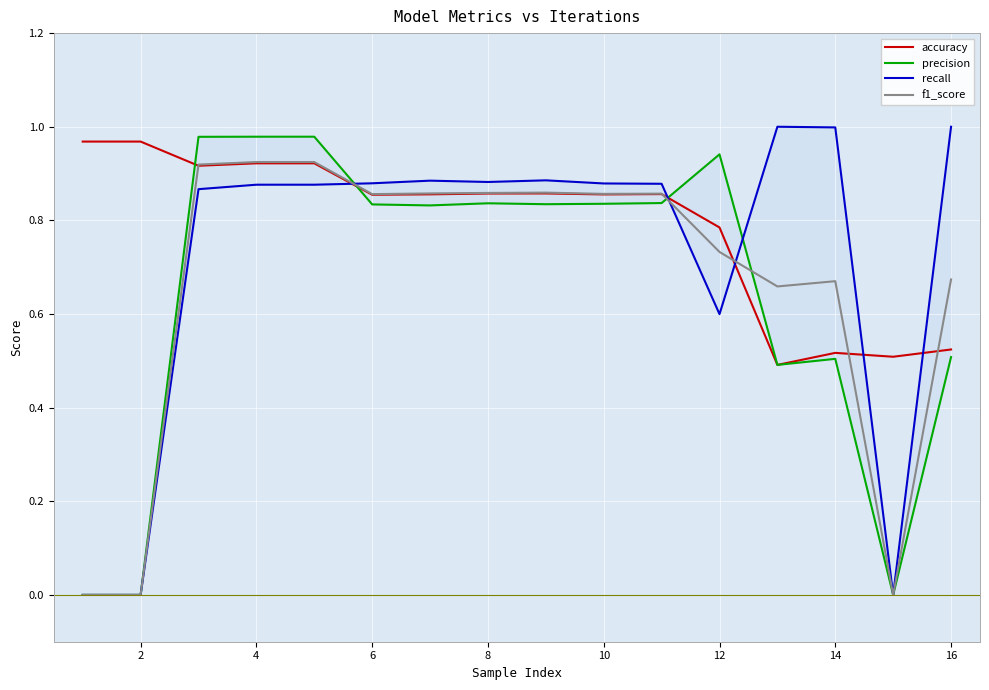

True or false: precision and f1_score intersect in this chart.

True